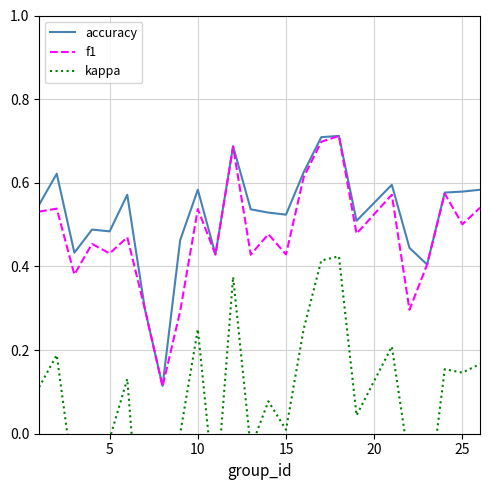

How many categories are shown in the chart?

25